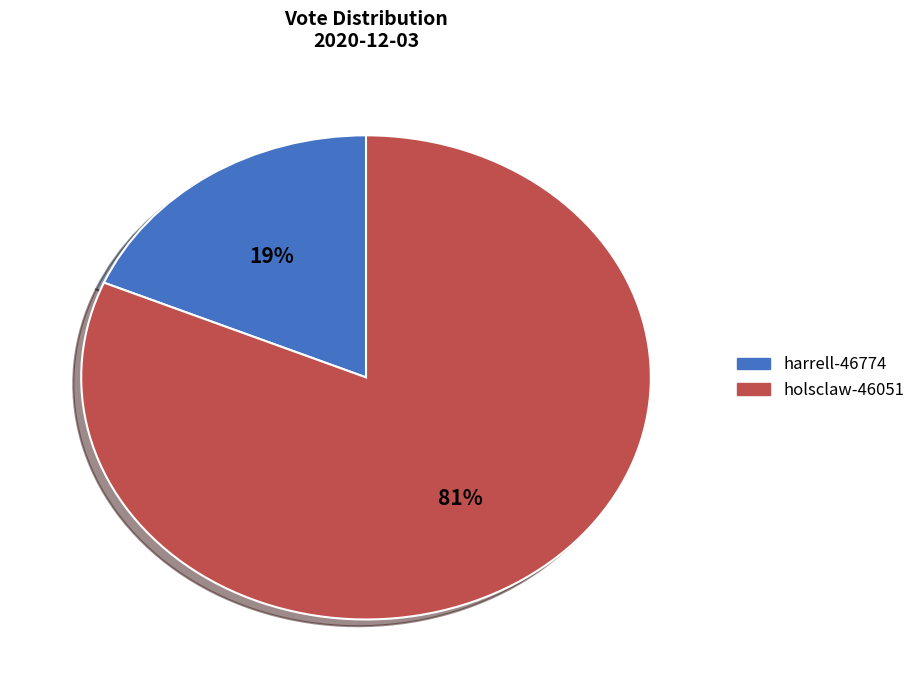

Count the number of slices in the pie.

2